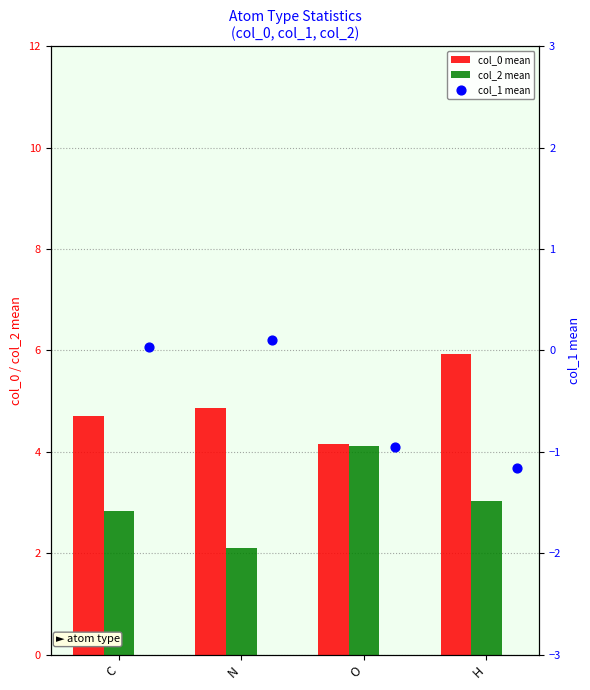

At how many categories does at least one series exceed 5?

1